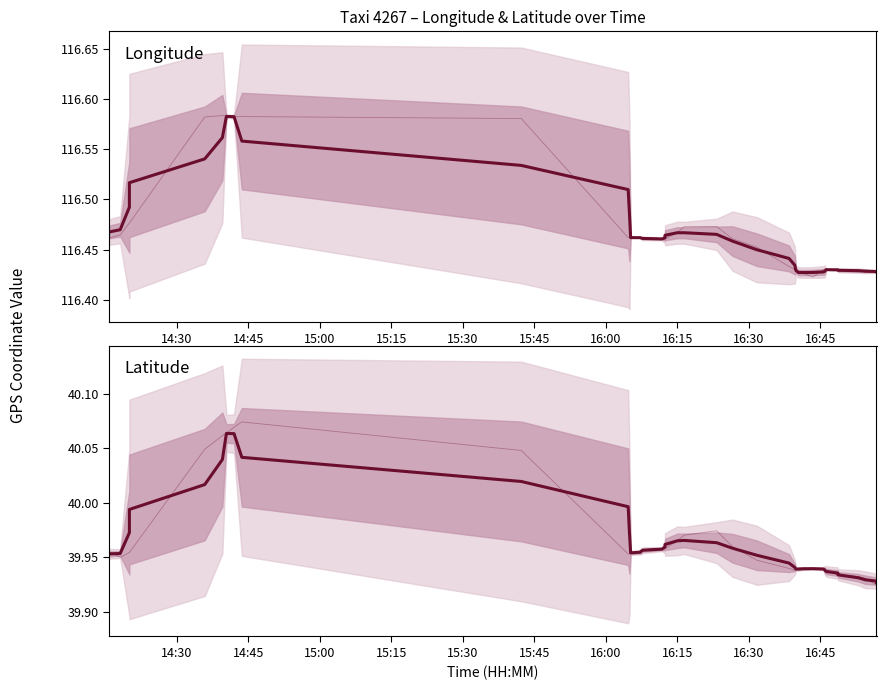

Which series ends up on top after the final intersection of lat raw and lat mean?

lat mean